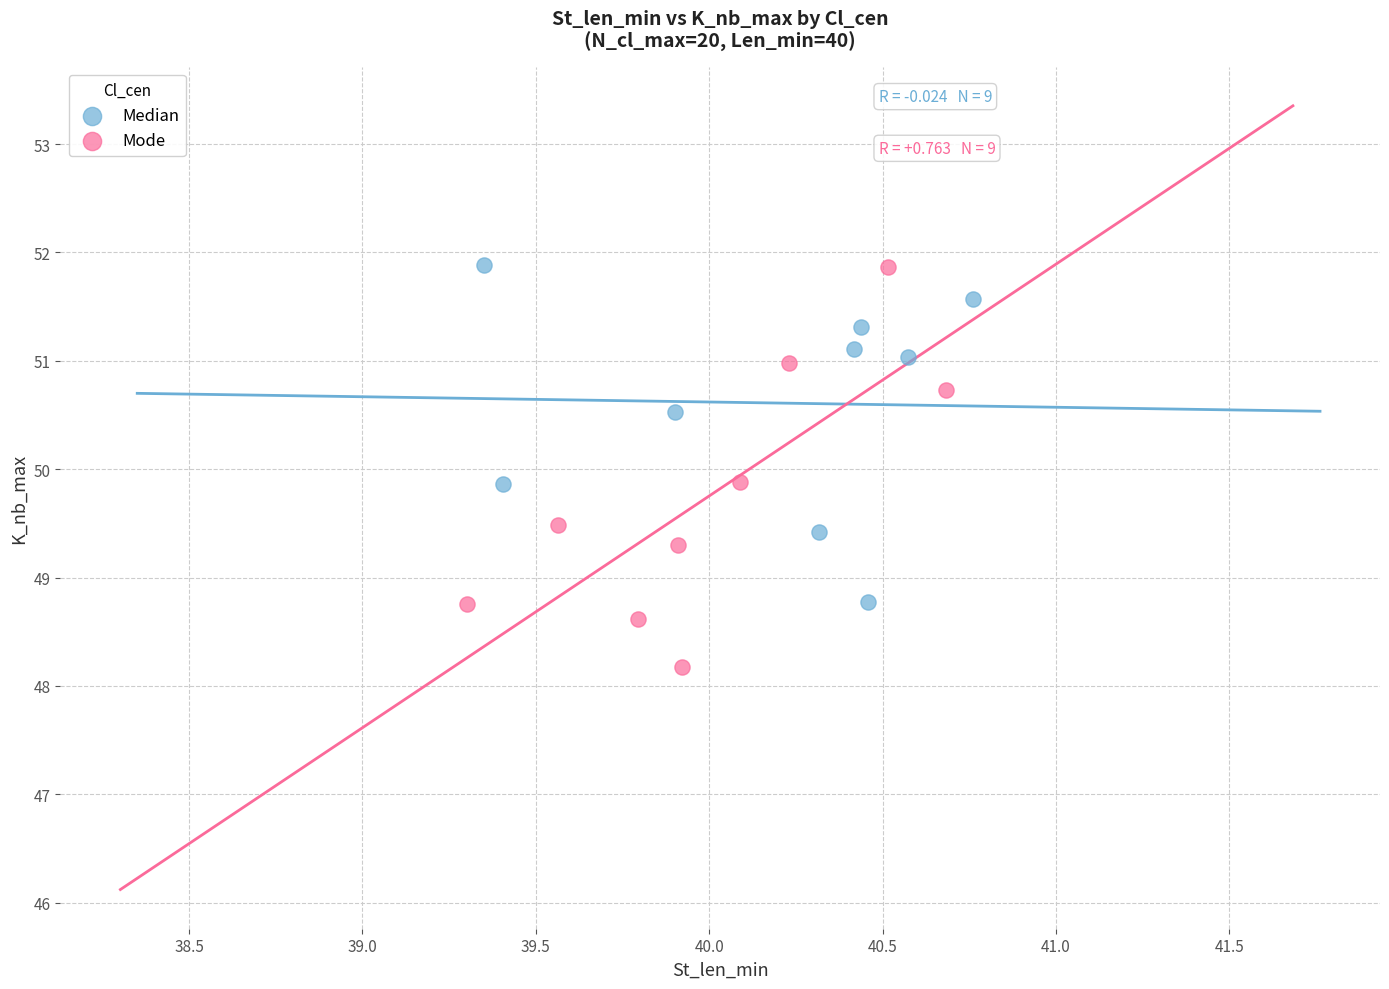

Which series has the widest spread of Y values?

Mode